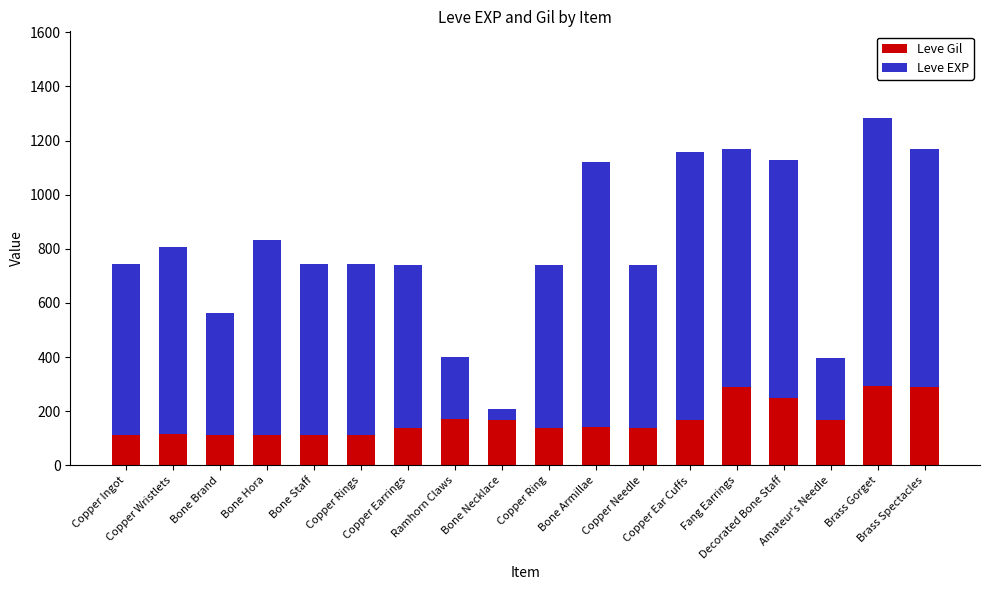

Does the chart contain any negative values?

No